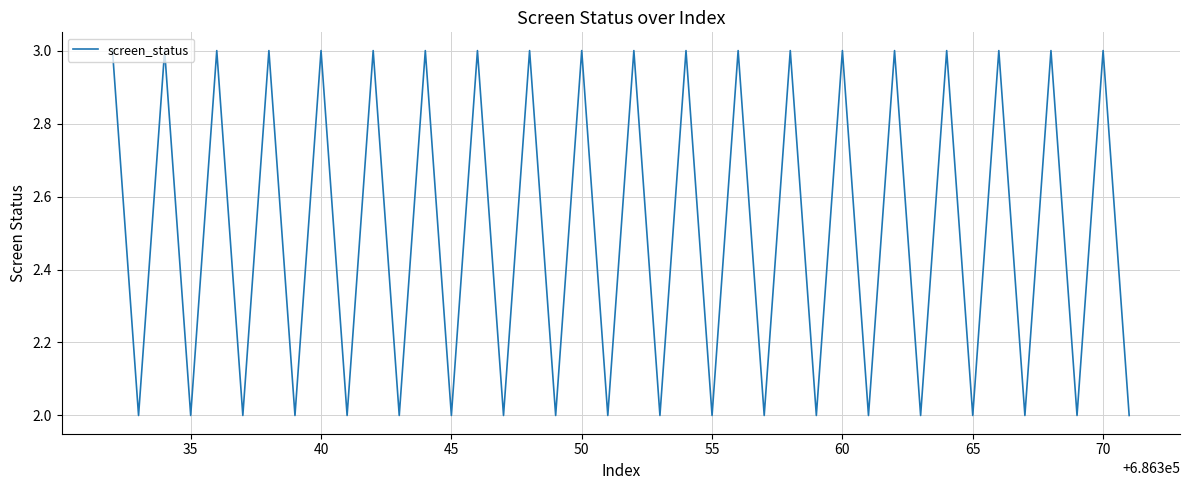

What is the maximum value shown in the chart?

3